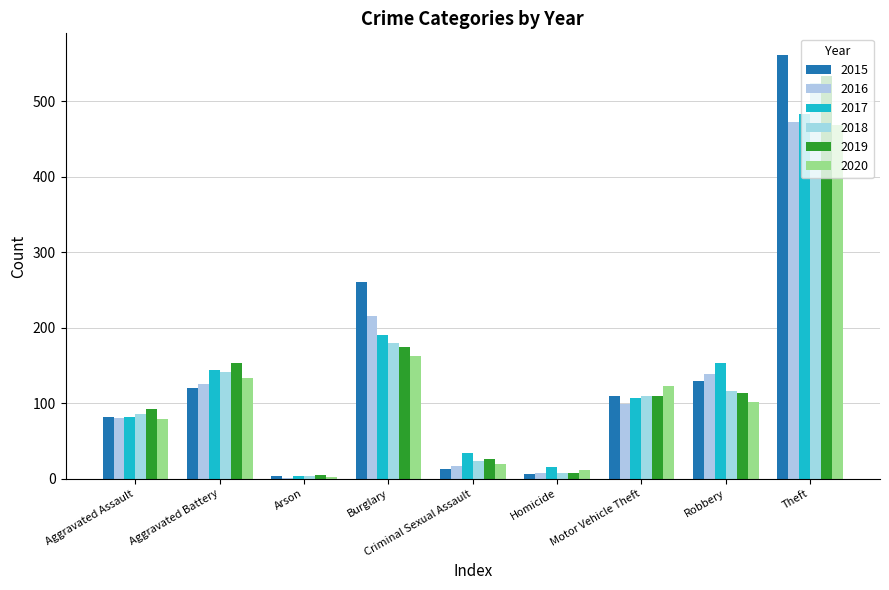

What is the difference between the 2020 values at Criminal Sexual Assault and Aggravated Battery?

114